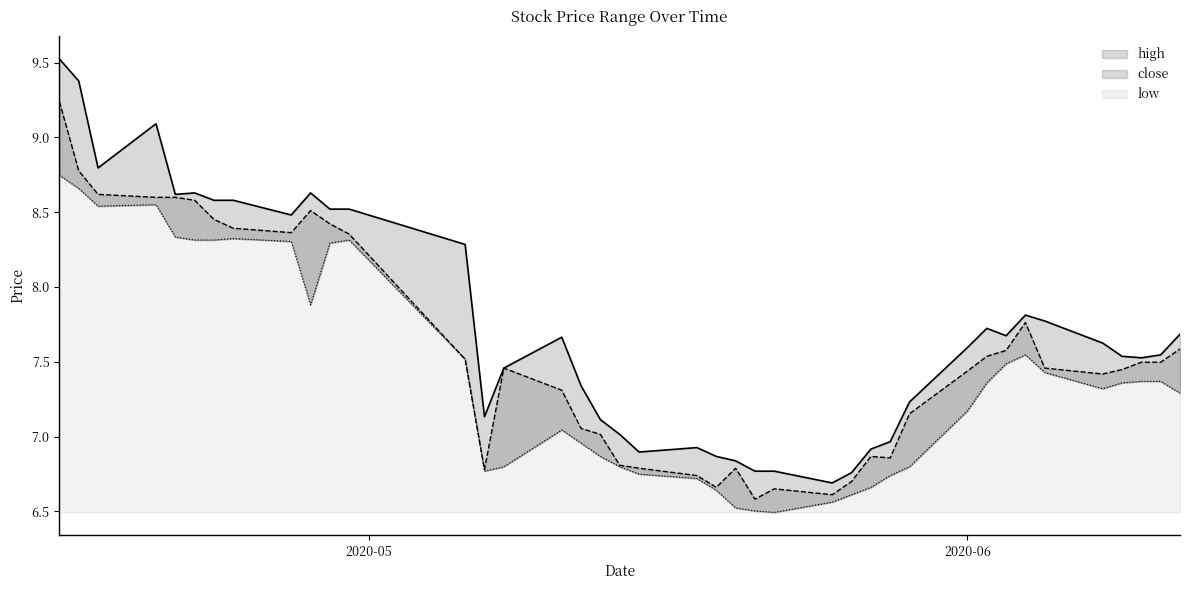

How many data points does each series have?

40